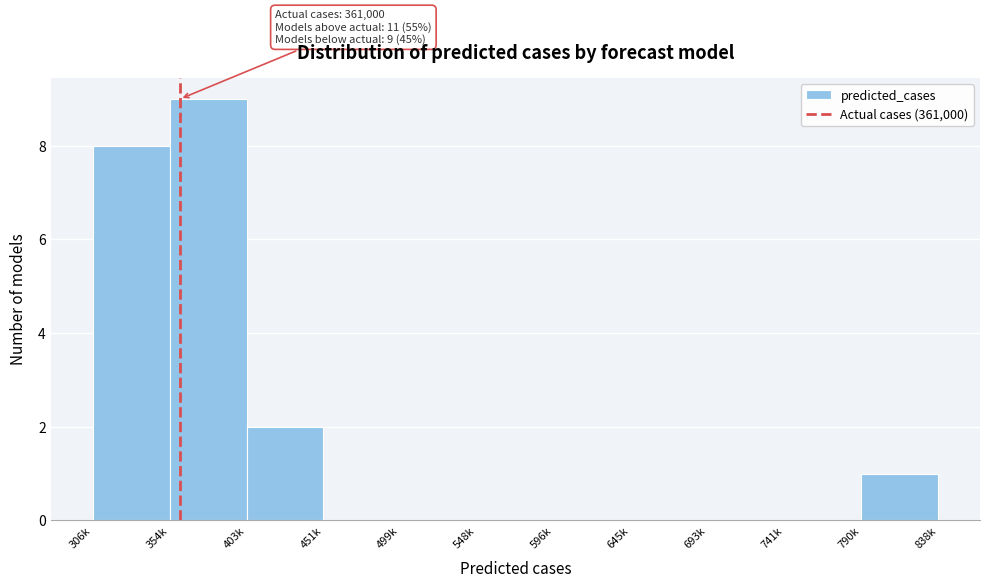

Reading left to right, extract all data points from this chart.

306k=8	354k=9	403k=2	451k=0	499k=0	548k=0	596k=0	645k=0	693k=0	741k=0	838k=1